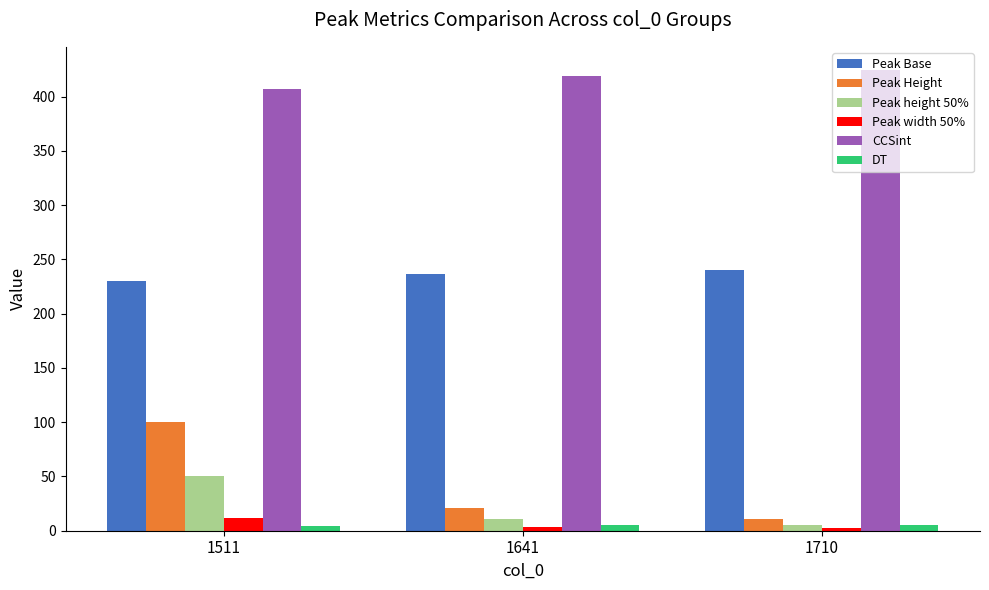

What is the average value of the Peak Base series?

235.7